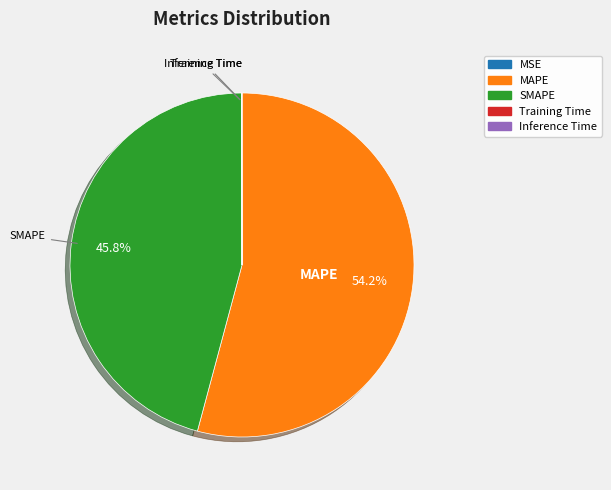

Which category has the biggest portion of the pie?

MAPE